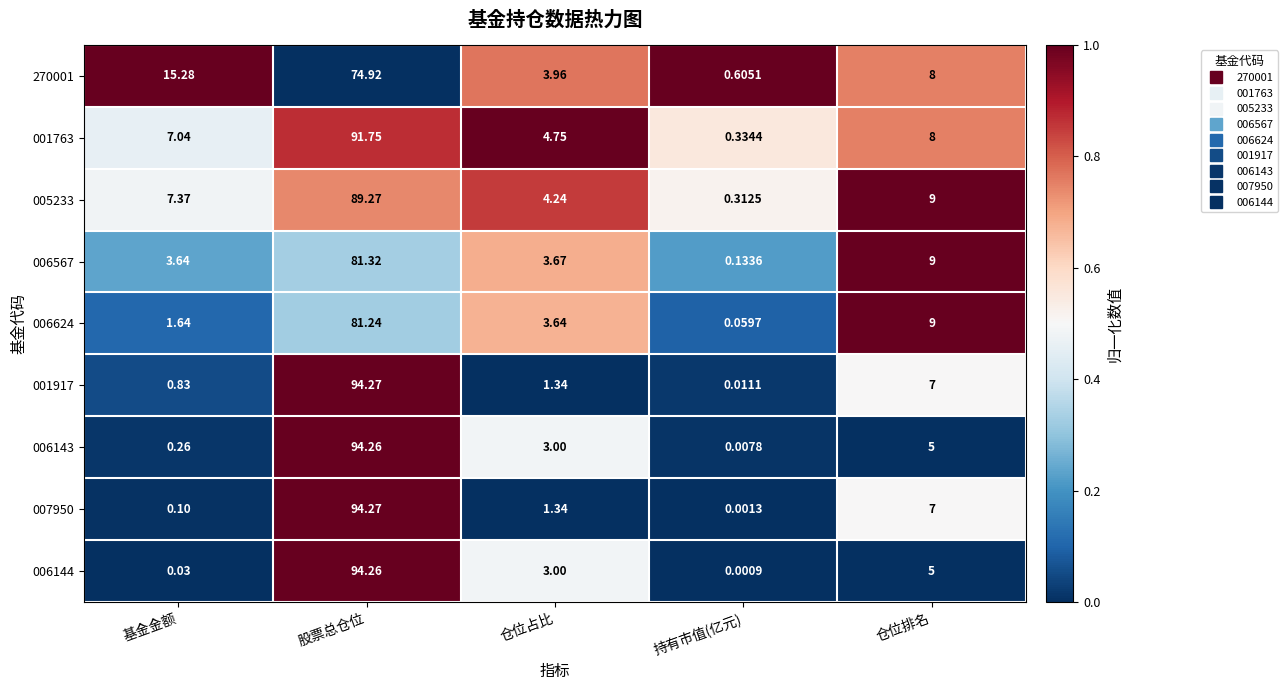

Is the value of 007950 at 持有市值(亿元) greater than the value of 001763 at 基金金额?

No